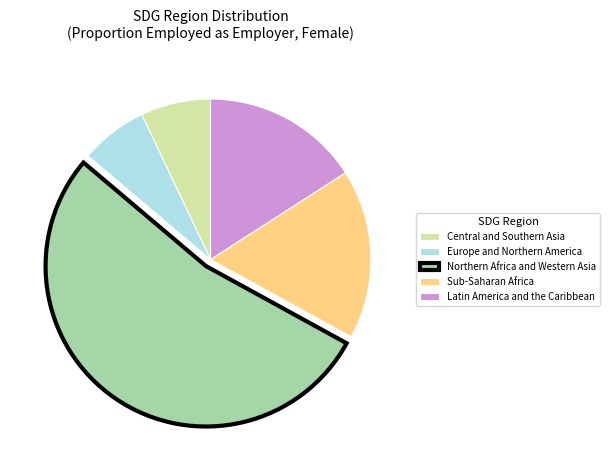

True or false: Latin America and the Caribbean accounts for 26% of the total.

False